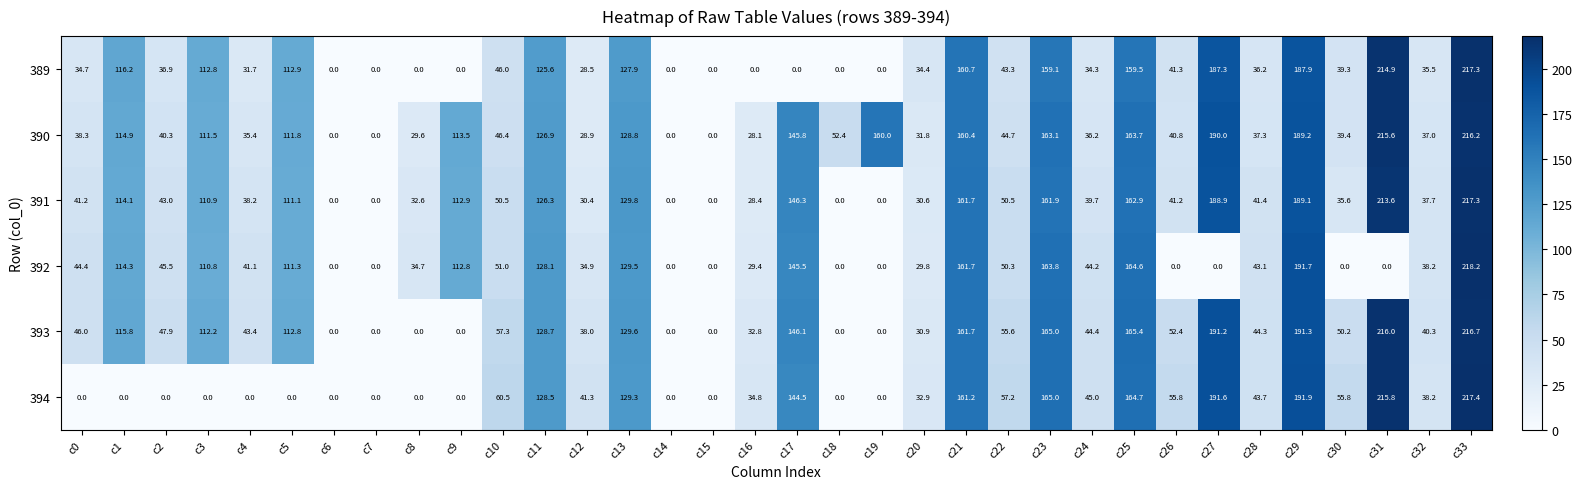

Which series has the largest total across all categories?

390